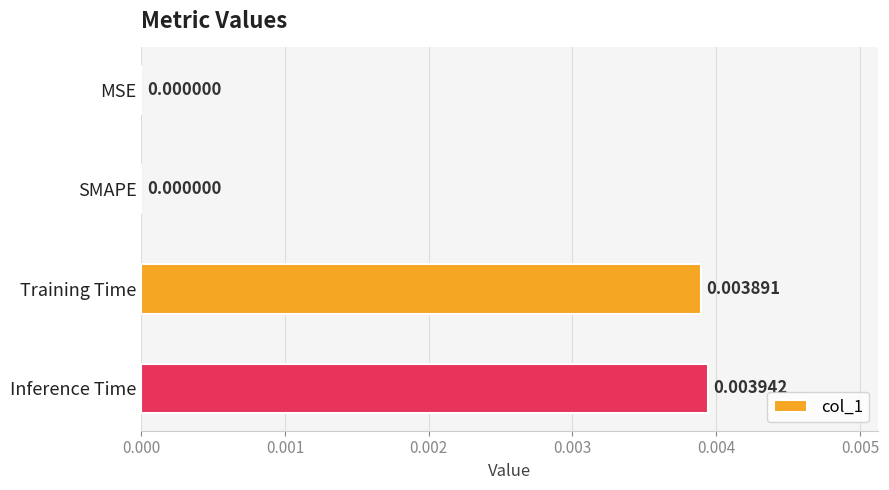

Which label corresponds to the largest value in the chart?

Inference Time